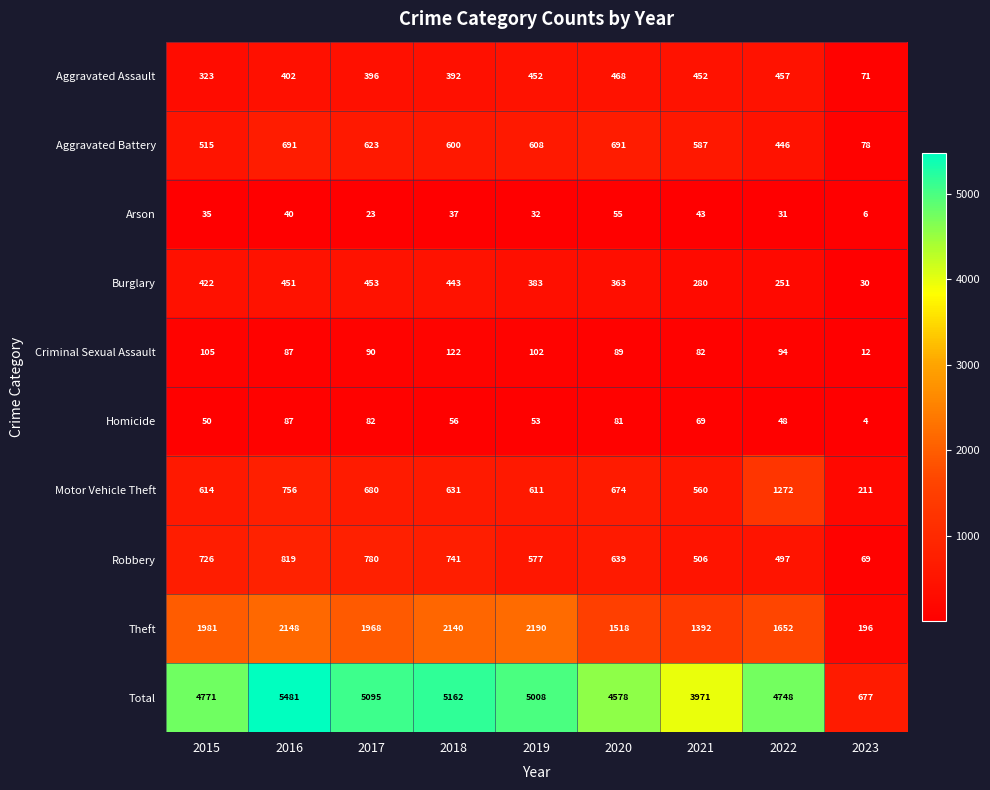

Rank the series by their maximum value, from highest to lowest.

Total, Theft, Motor Vehicle Theft, Robbery, Aggravated Battery, Aggravated Assault, Burglary, Criminal Sexual Assault, Homicide, Arson